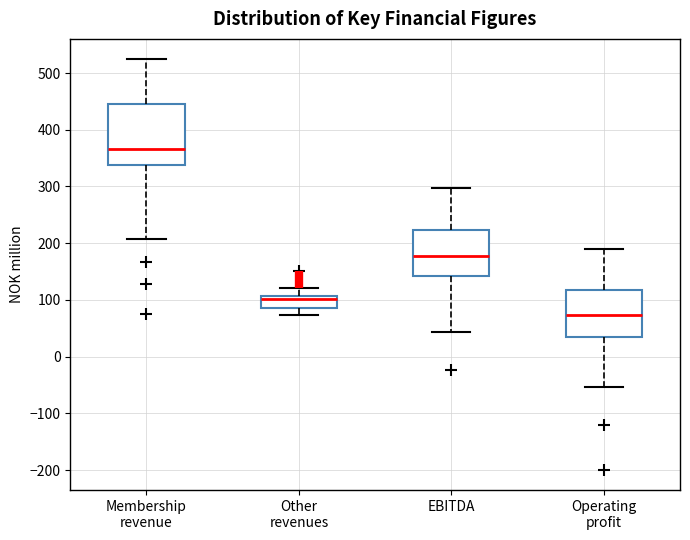

Reading left to right, transcribe this box plot: for each box, give where its median line is, the range the box spans, and where its two whiskers end, as read against the y-axis. The values are not printed on the chart, so give them approximately, as read against the axis.

Membership revenue: median 370, box 340 to 450, whiskers 210 to 520
Other revenues: median 100, box 90 to 110, whiskers 70 to 120
EBITDA: median 180, box 140 to 220, whiskers 40 to 300
Operating profit: median 70, box 40 to 120, whiskers -50 to 190